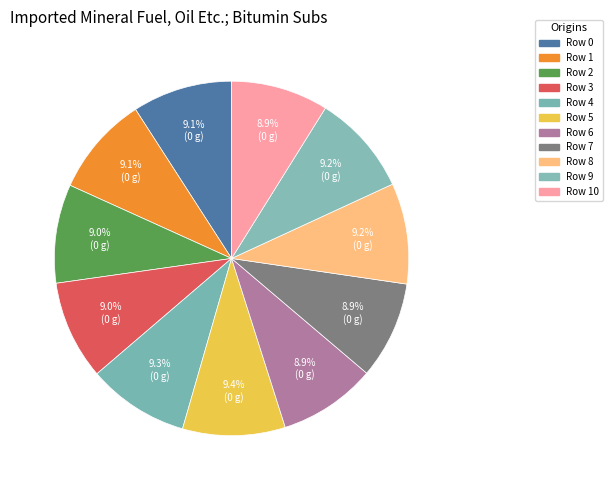

True or false: Row 9 accounts for 9% of the total.

True